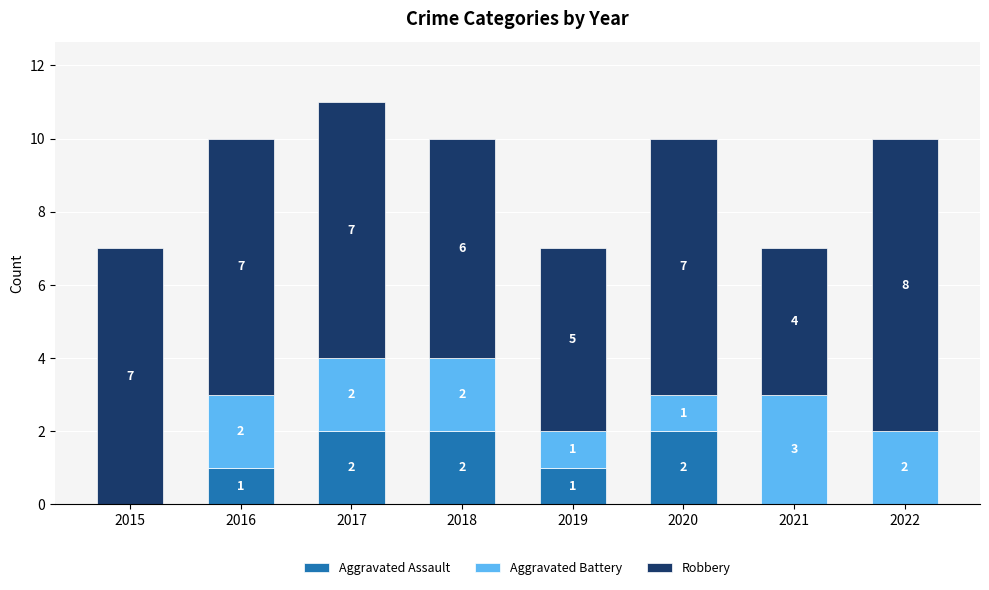

Is it true that Aggravated Assault equals 2 at 2018?

True